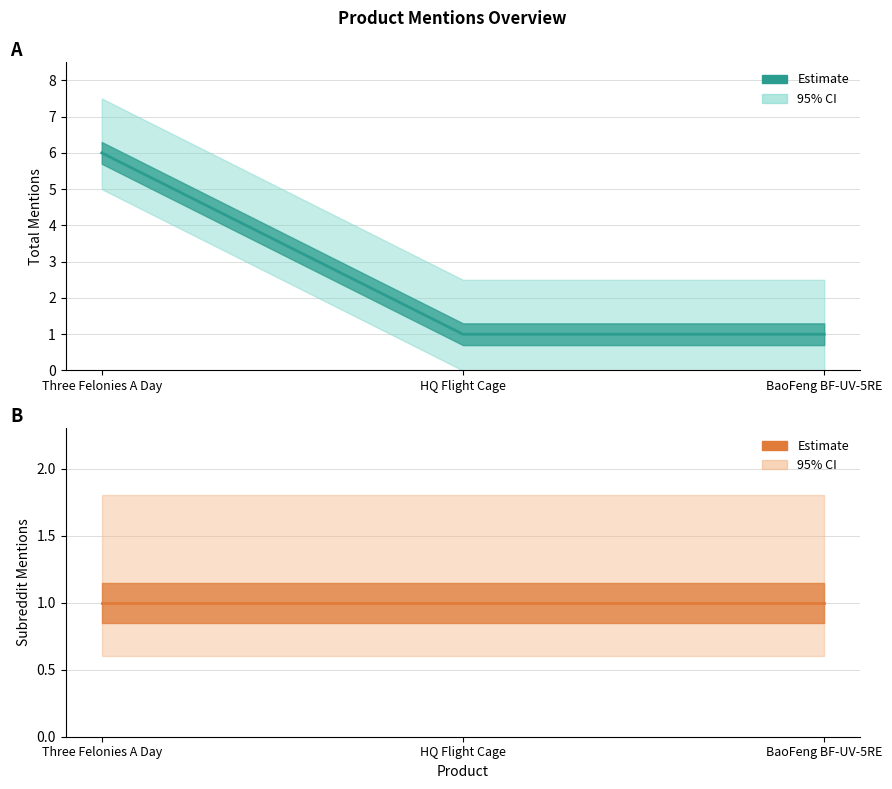

What position from the right is HQ Flight Cage?

2